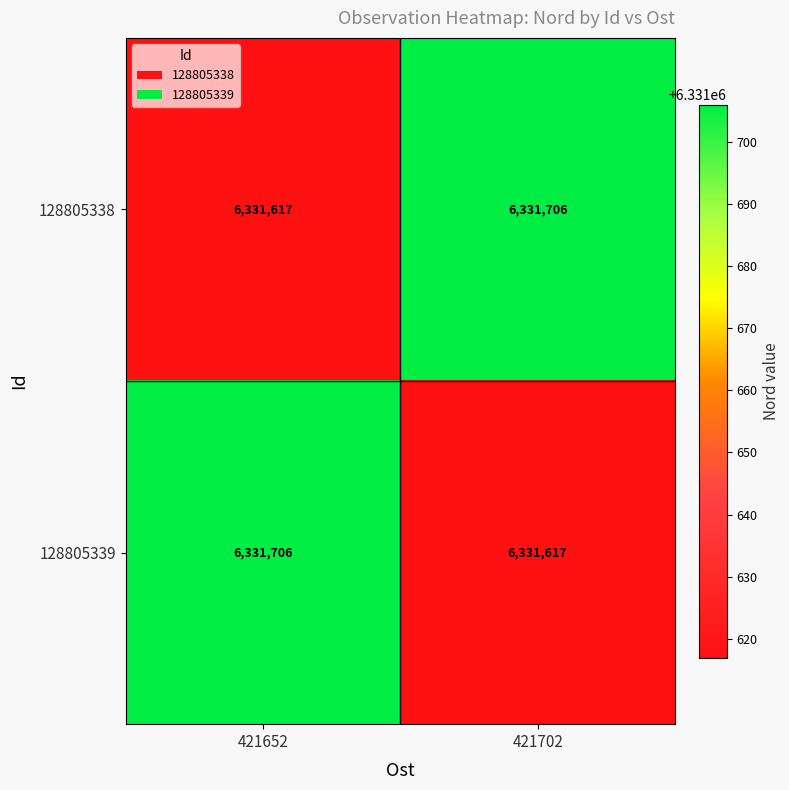

What is the total value across all series at 421702?

12663323